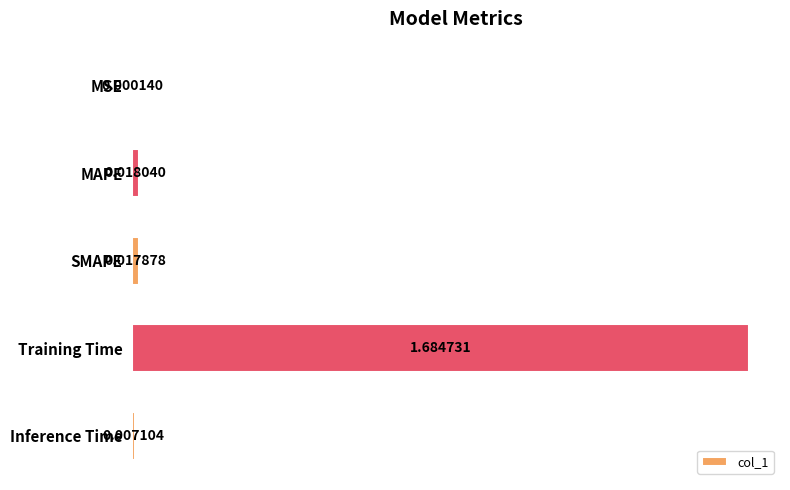

Where is the data nearest to the value 0?

MSE